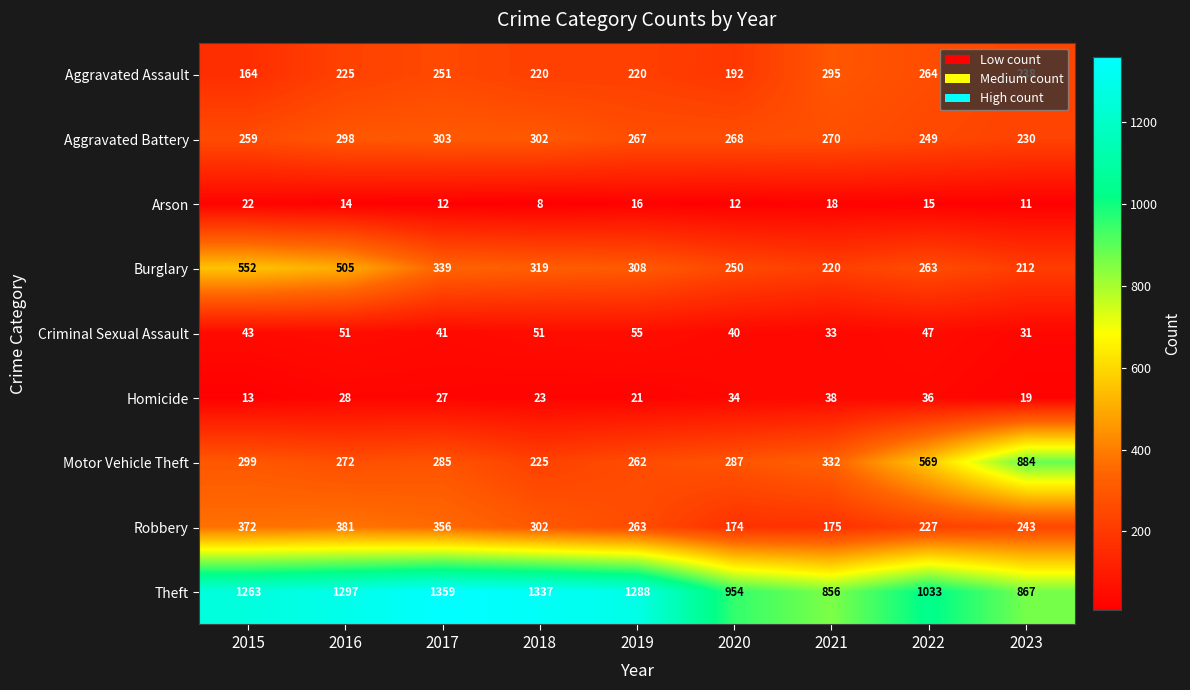

Which category has the lowest value across all series?

2018